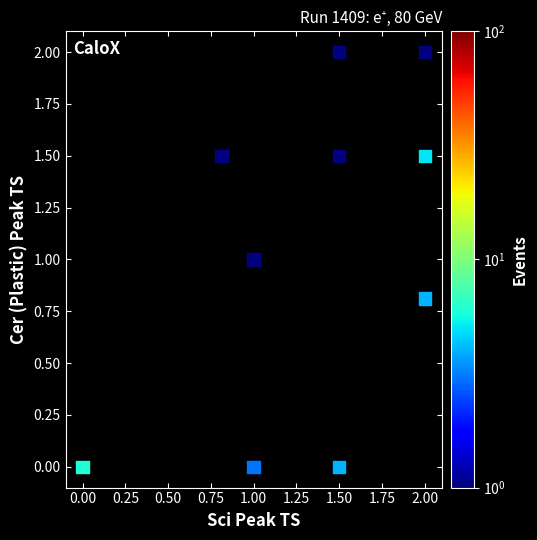

What is the average X value?

1.3